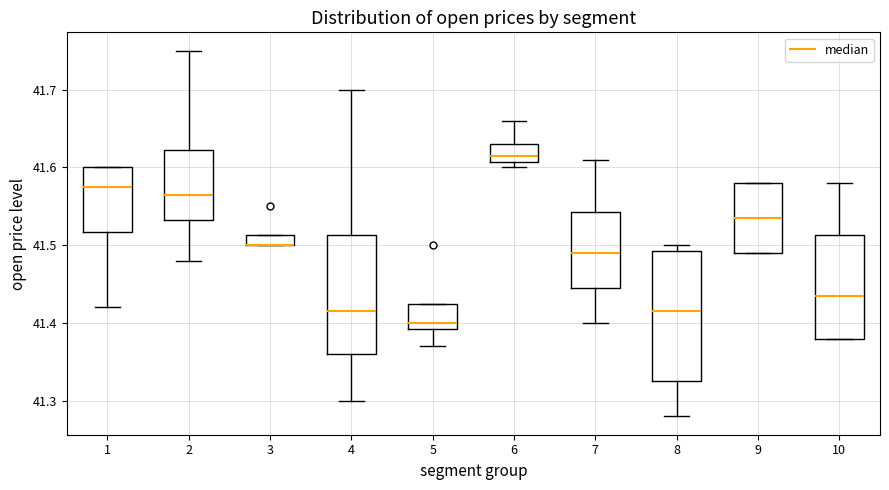

Where does the lower whisker of the box at x = 8 end on the y-axis? The values are not printed on the chart, so give them approximately, as read against the axis.

41.28